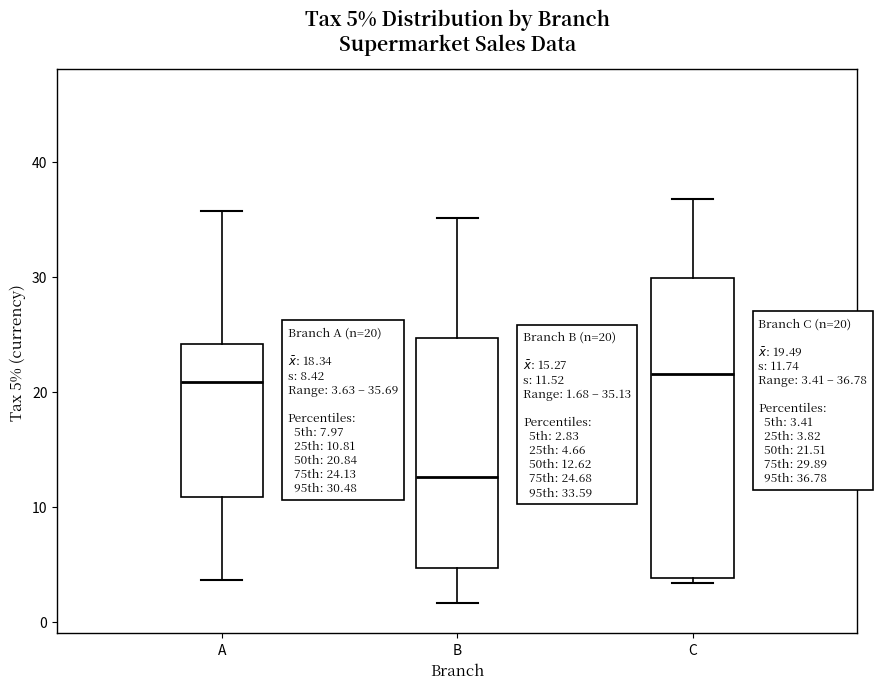

Comparing the boxes themselves (not the whiskers), which one is the tallest?

C